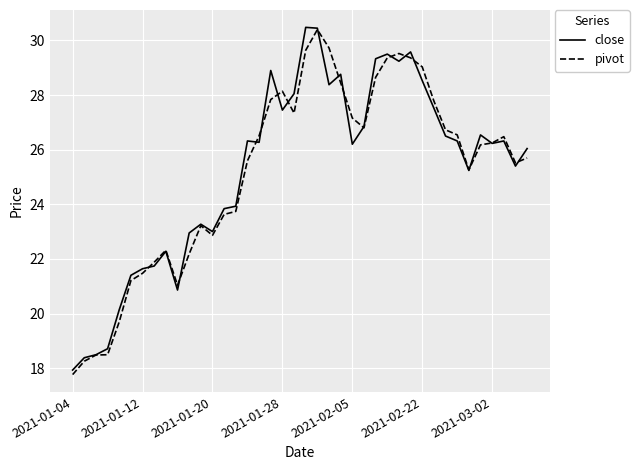

What is the minimum value shown in the chart?

17.8